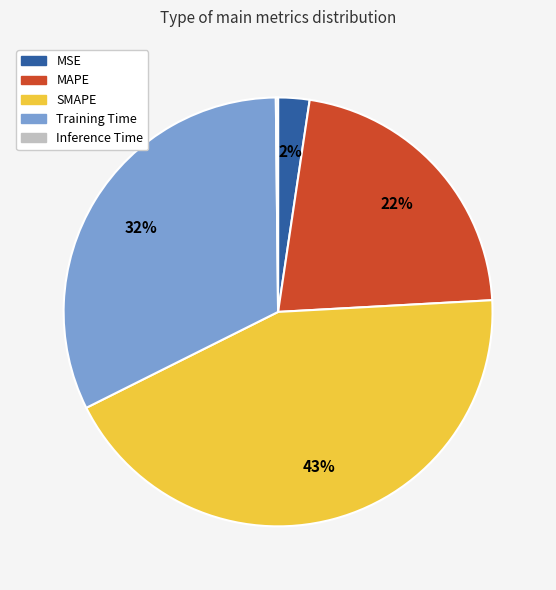

Do Training Time and SMAPE together represent more than half of the pie?

Yes